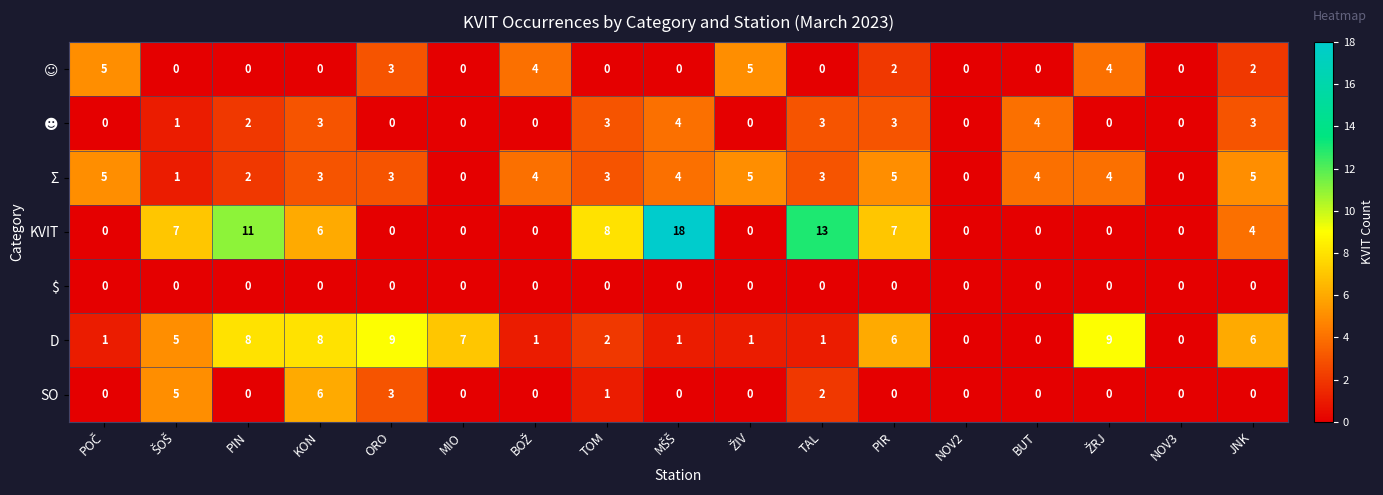

What is the total value across all series at TAL?

22